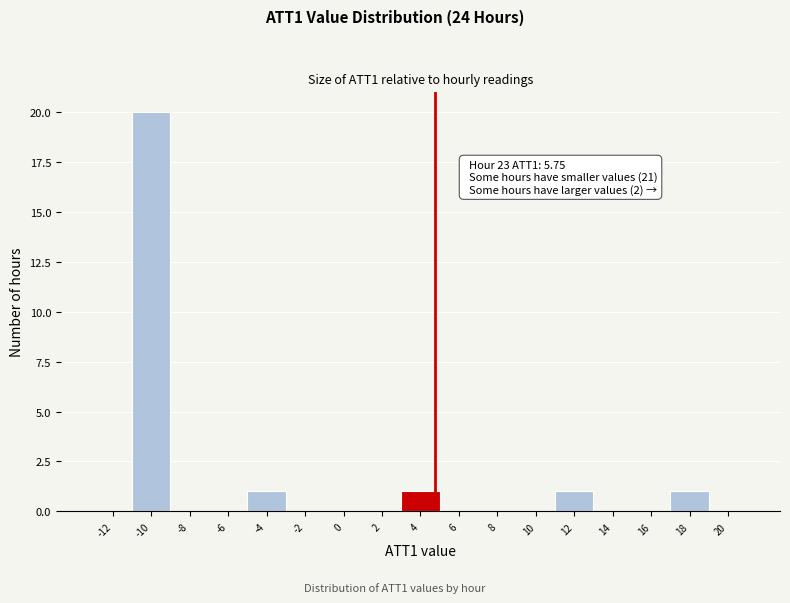

Reading left to right, transcribe all the data shown in this chart.

-12=0	-10=20	-8=0	-6=0	-4=1	-2=0	0=0	2=0	4=1	6=0	8=0	10=0	12=1	14=0	16=0	18=1	20=0